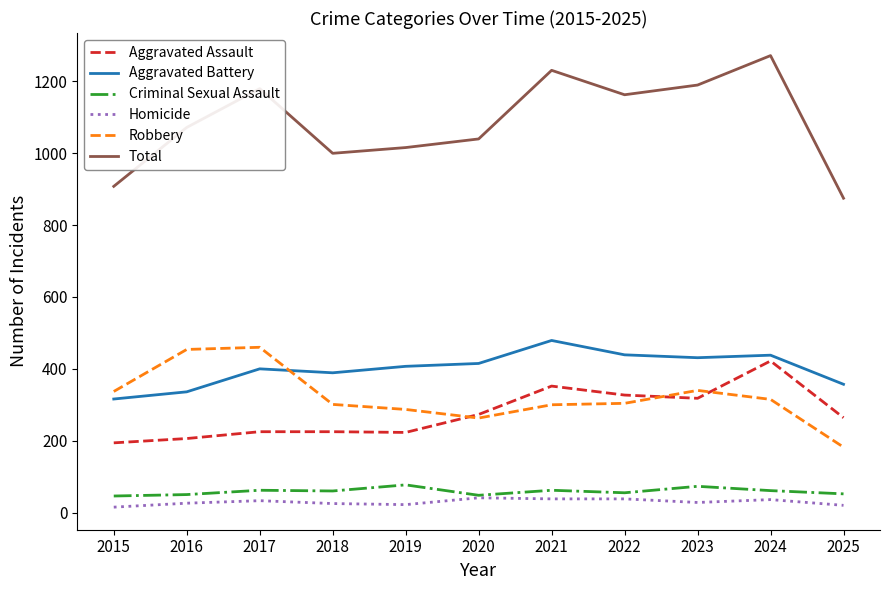

Rank the series at 2017 from highest to lowest value.

Total, Robbery, Aggravated Battery, Aggravated Assault, Criminal Sexual Assault, Homicide